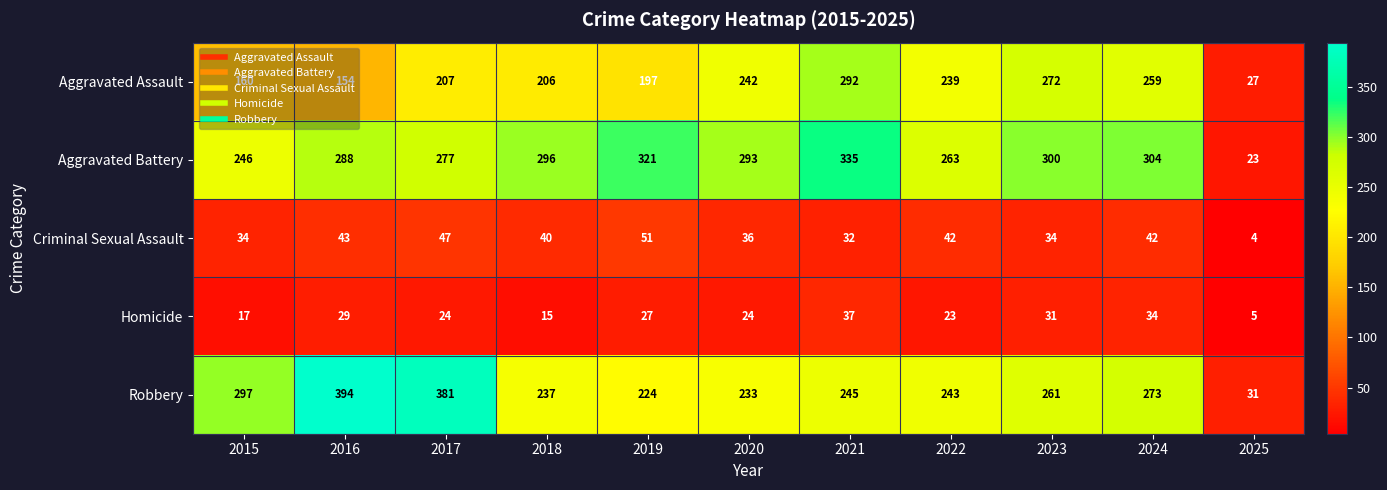

Which series changed the most between 2016 and 2022?

Robbery